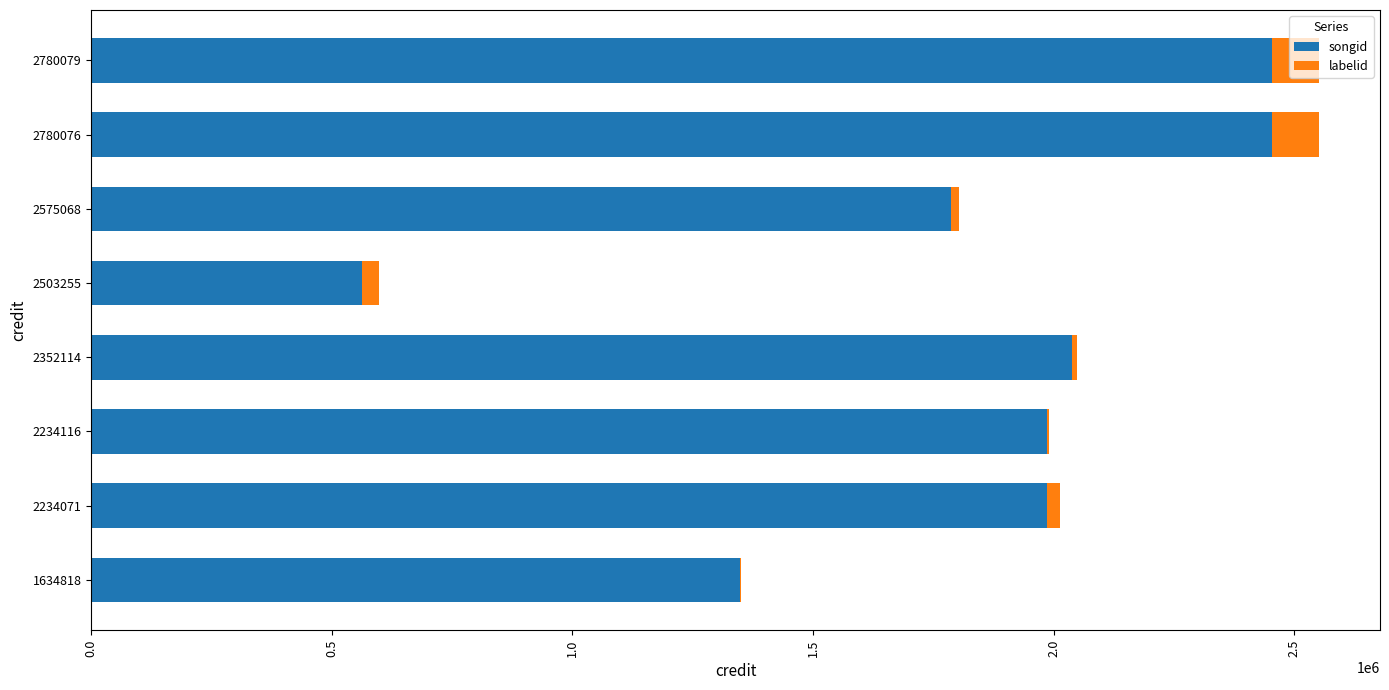

The value of songid at 2575068 is 2509690. True or false?

False